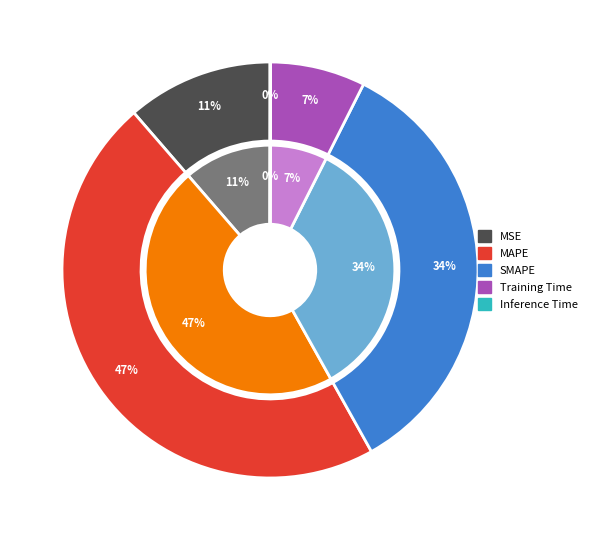

Rank the categories by value from lowest to highest.

Inference Time, Training Time, MSE, SMAPE, MAPE